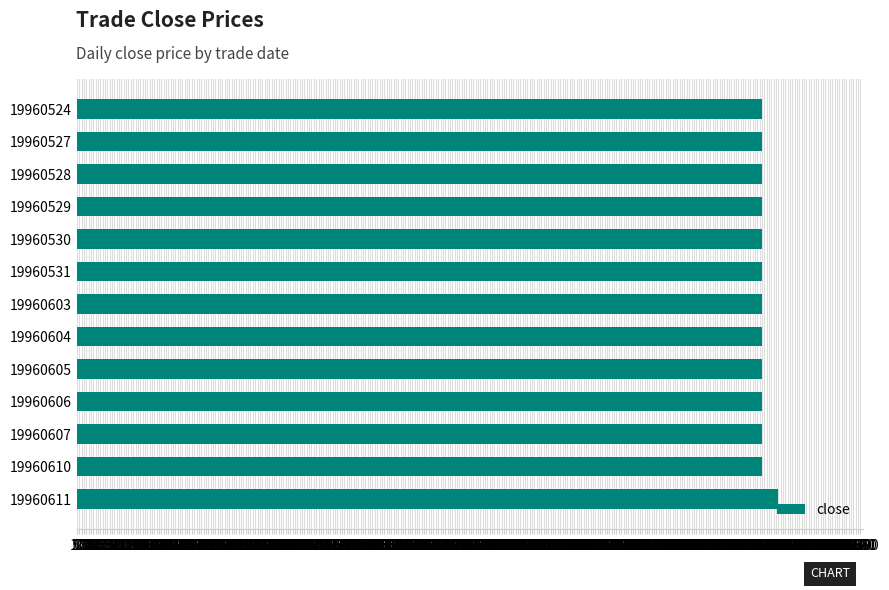

The chart shows a value of 23099 at 19960528. True or false?

False